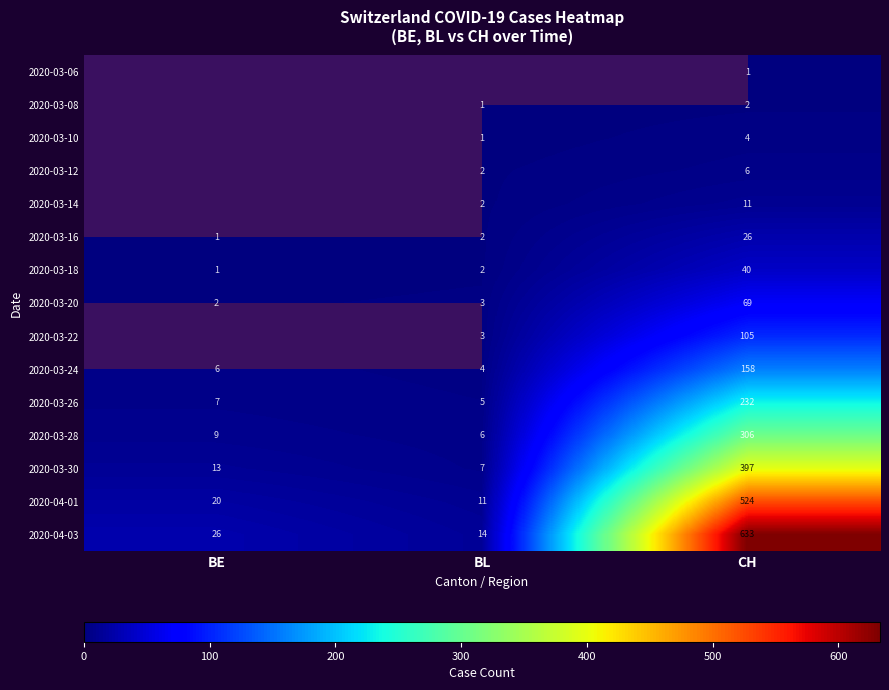

Where is 2020-03-26 nearest to the value 118?

BE